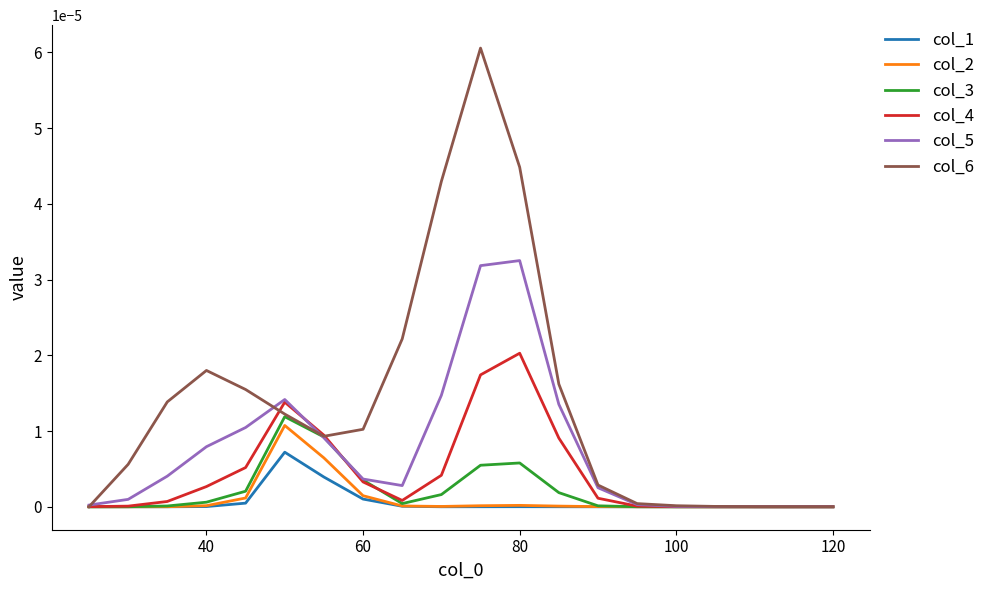

Which series has the largest total across all categories?

col_6